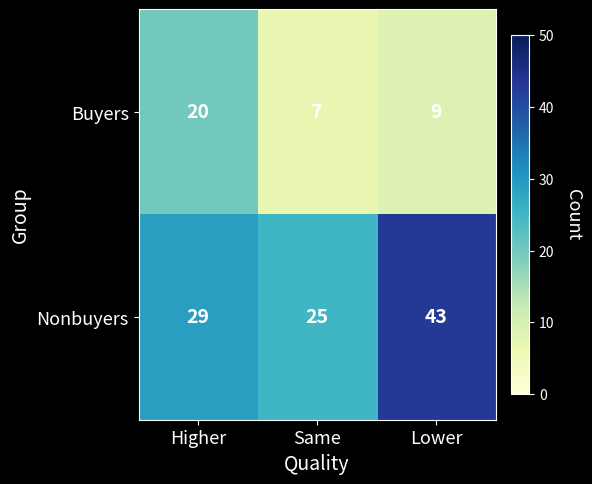

What is the spread (max minus min) of values at Lower?

34